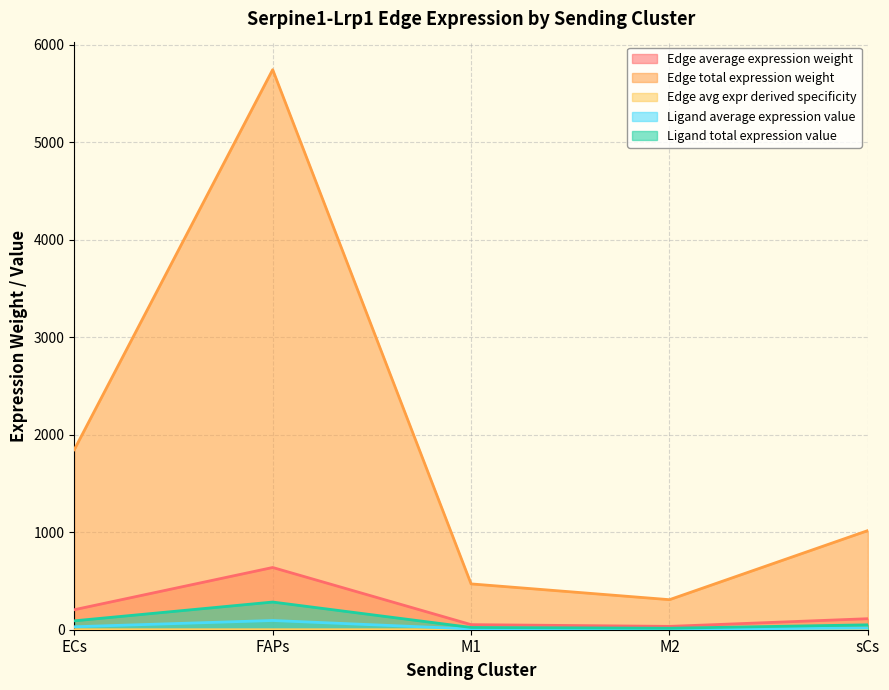

True or false: Edge total expression weight and Edge avg expr derived specificity intersect in this chart.

False